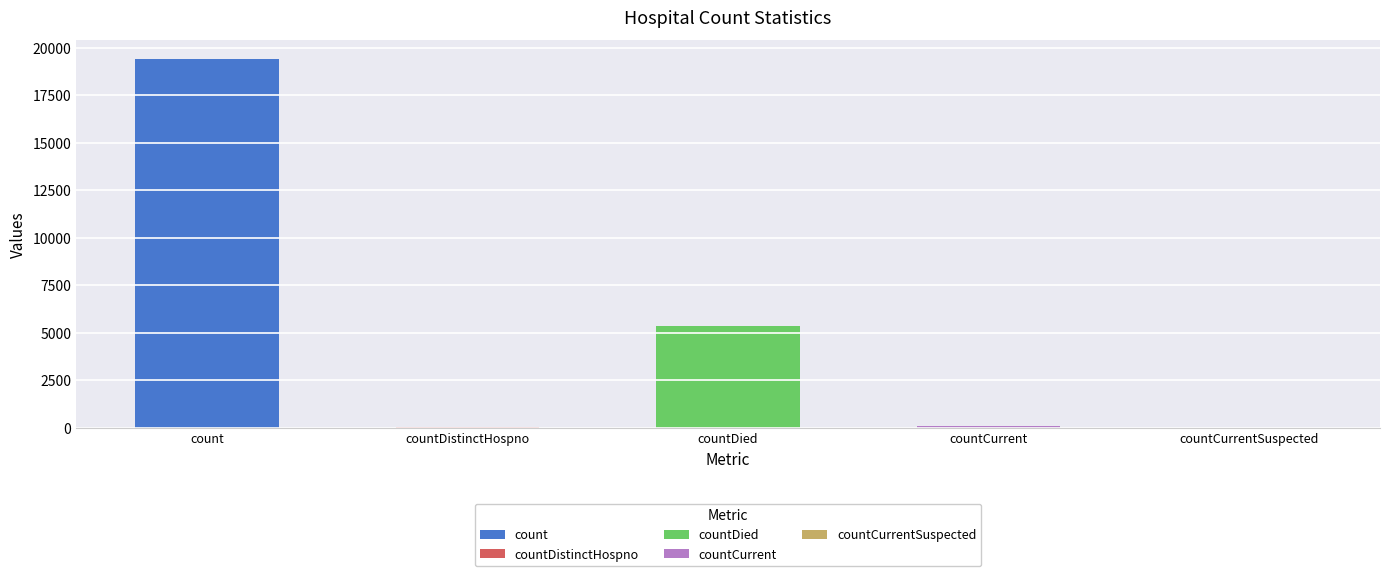

List the labels in order of value, smallest first.

countCurrentSuspected, countDistinctHospno, countCurrent, countDied, count